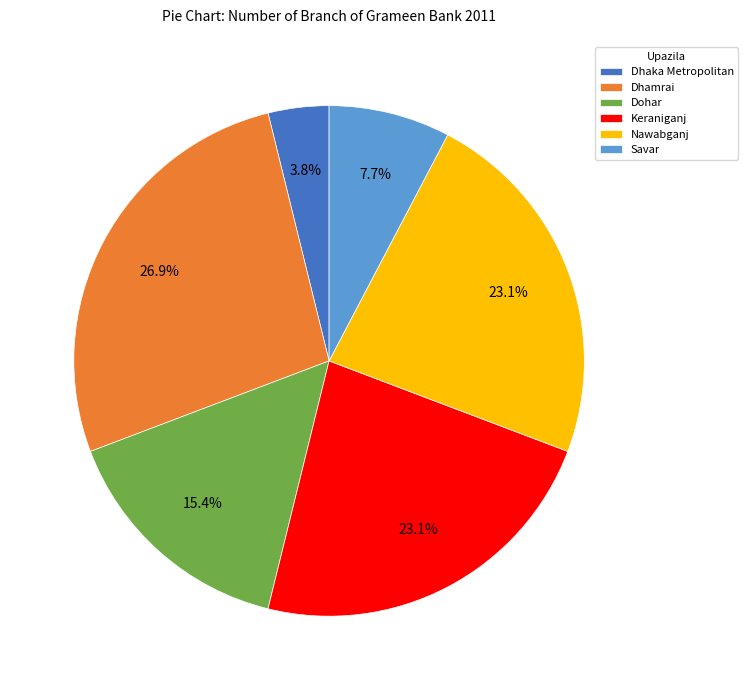

What percentage is the Dhamrai slice, to the nearest percent?

27%